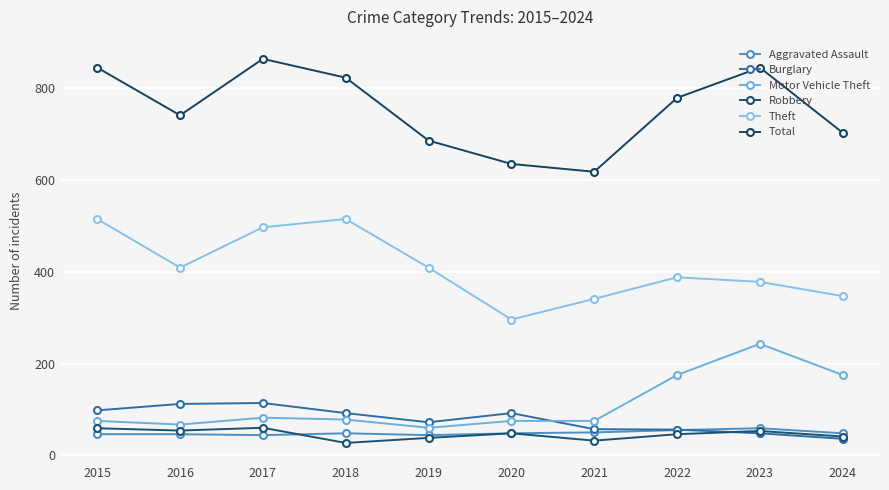

The Burglary series shows 79 at 2023. True or false?

False